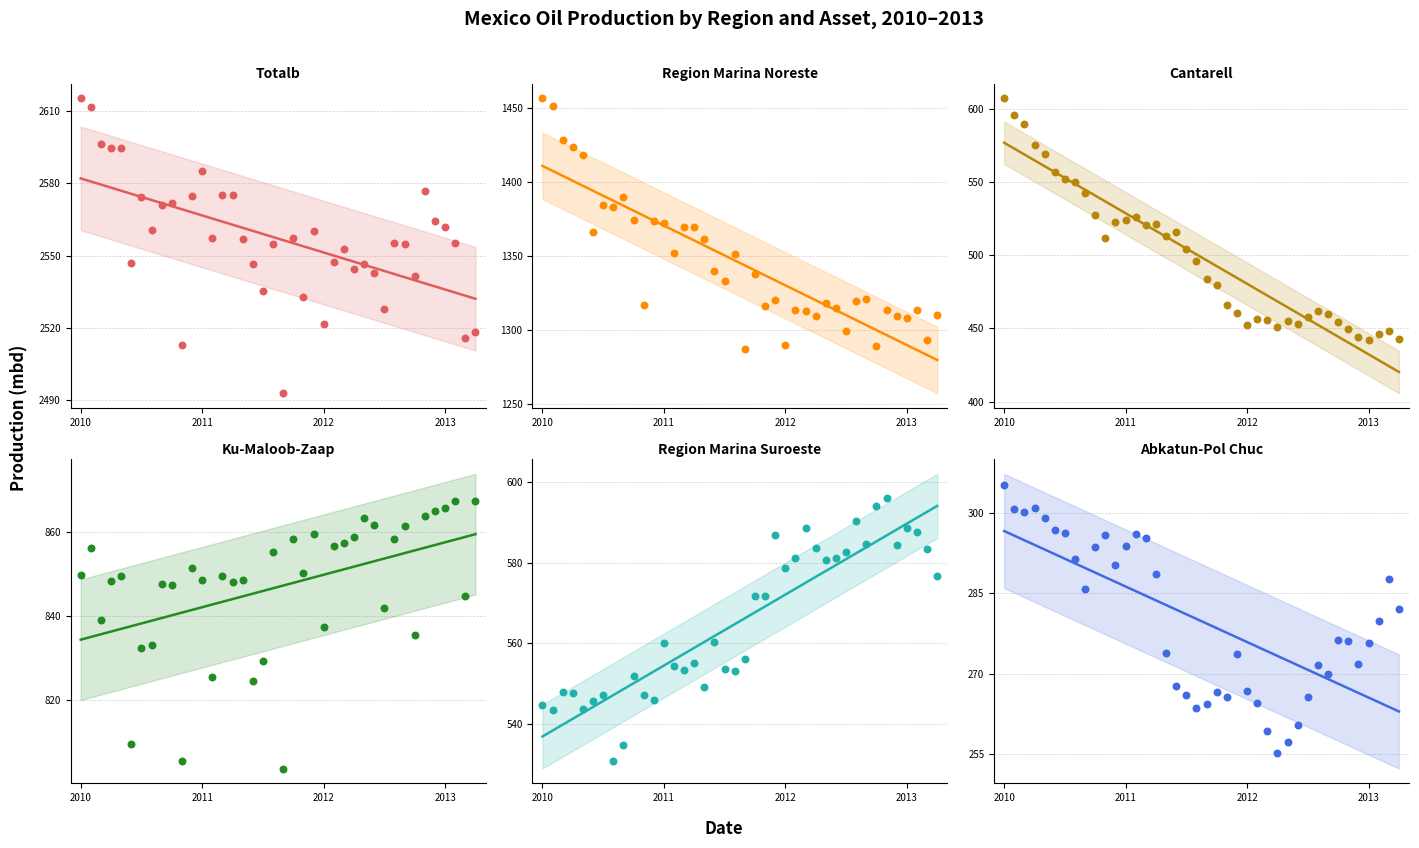

Which series contains the highest Y value?

Totalb